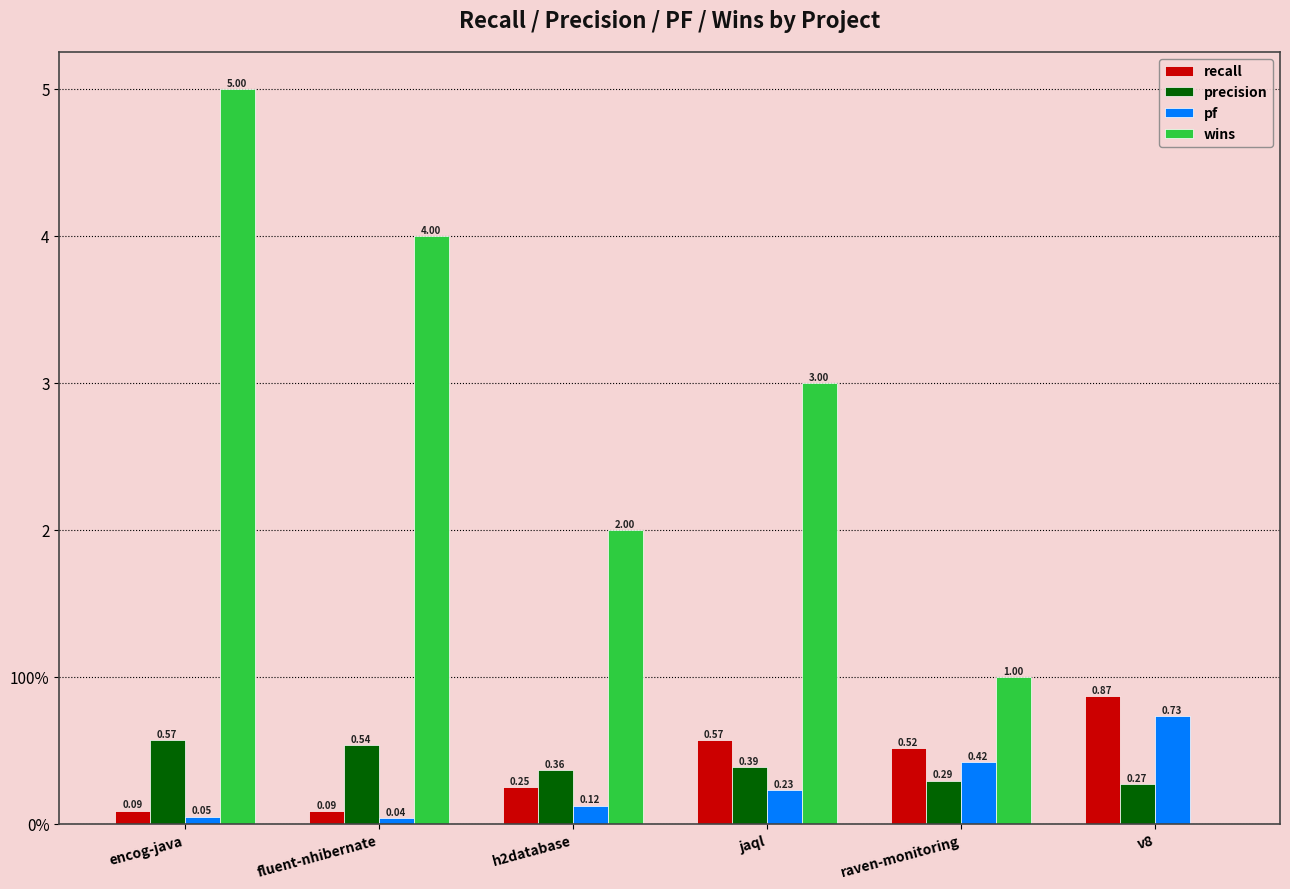

Does the chart contain stacked bars?

No